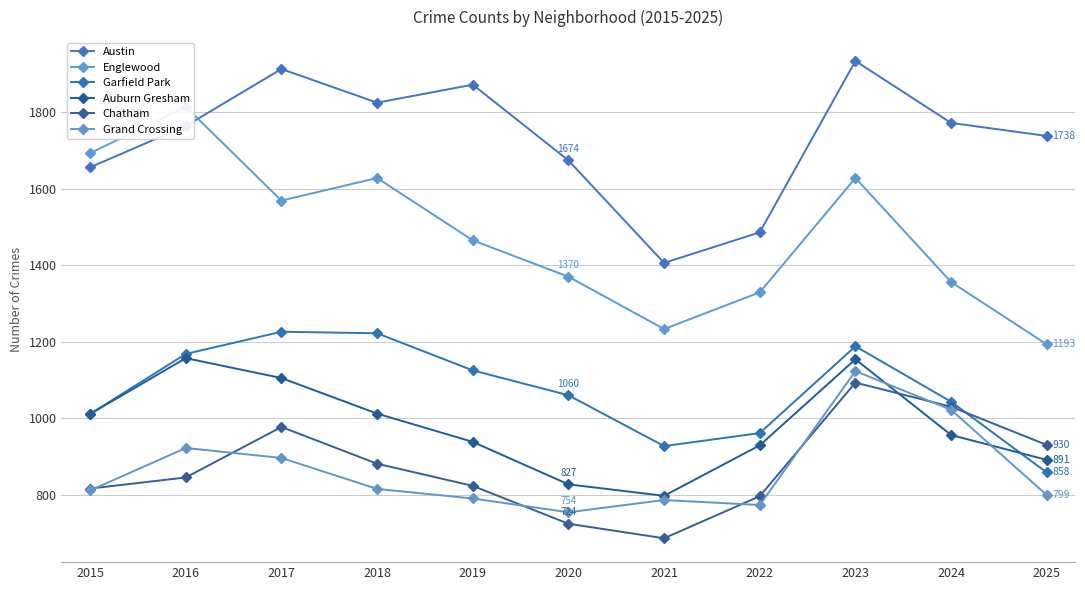

What are all the series names shown in the legend?

Austin, Englewood, Garfield Park, Auburn Gresham, Chatham, Grand Crossing